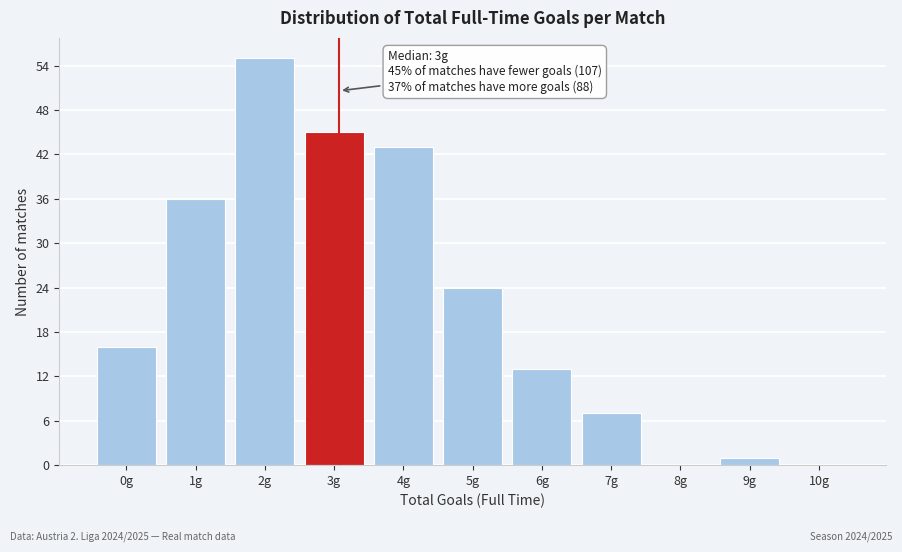

Reading right to left, list all the values displayed in this chart.

10g=0	9g=1	8g=0	7g=7	6g=13	5g=24	4g=43	3g=45	2g=55	1g=36	0g=16